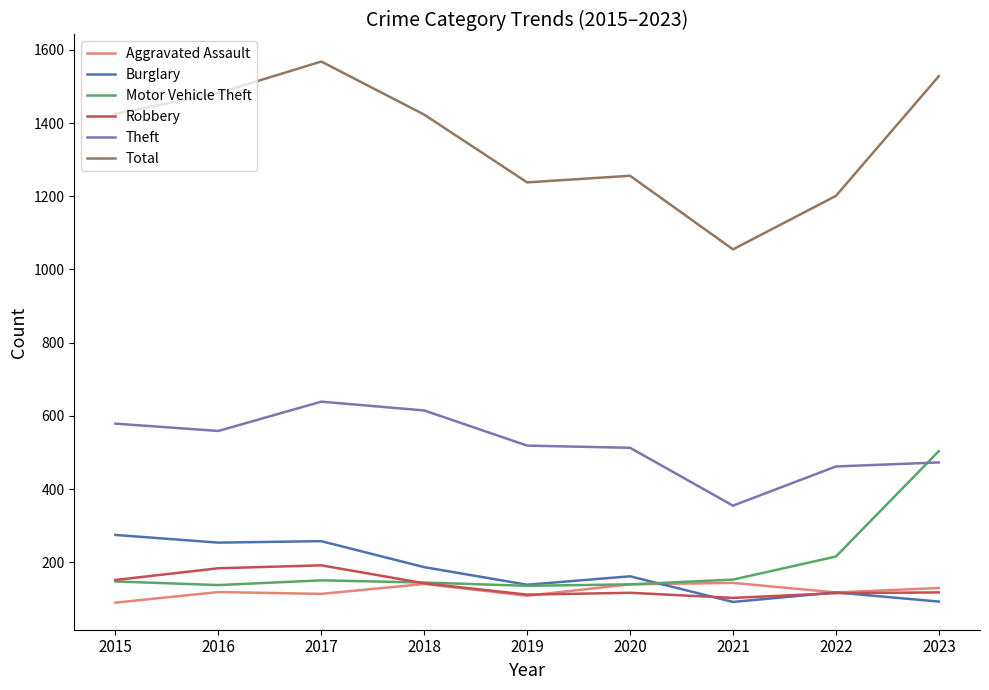

What is the approximate value of Aggravated Assault at 2022?

118